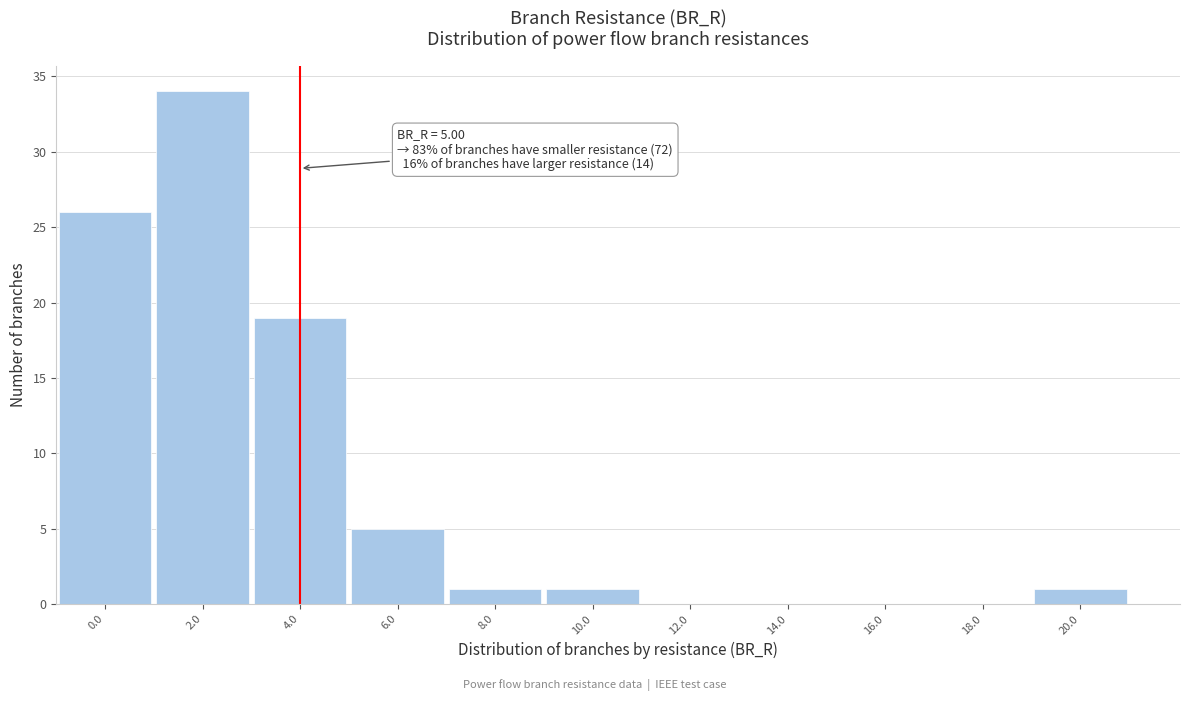

Reading left to right, extract all data points from this chart.

0.0=26	2.0=34	4.0=19	6.0=5	8.0=1	10.0=1	12.0=0	14.0=0	16.0=0	18.0=0	20.0=1